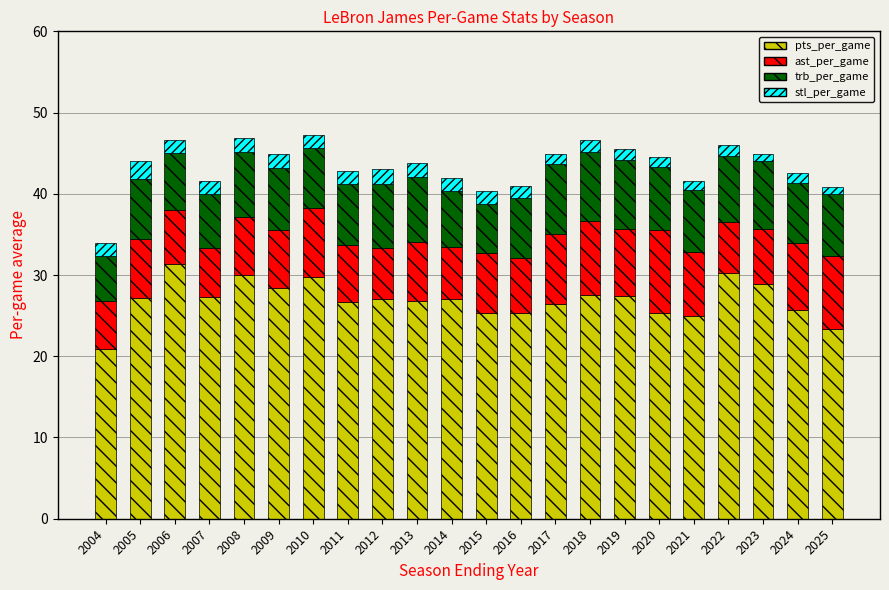

The value of pts_per_game at 2012 is 27.1. True or false?

True